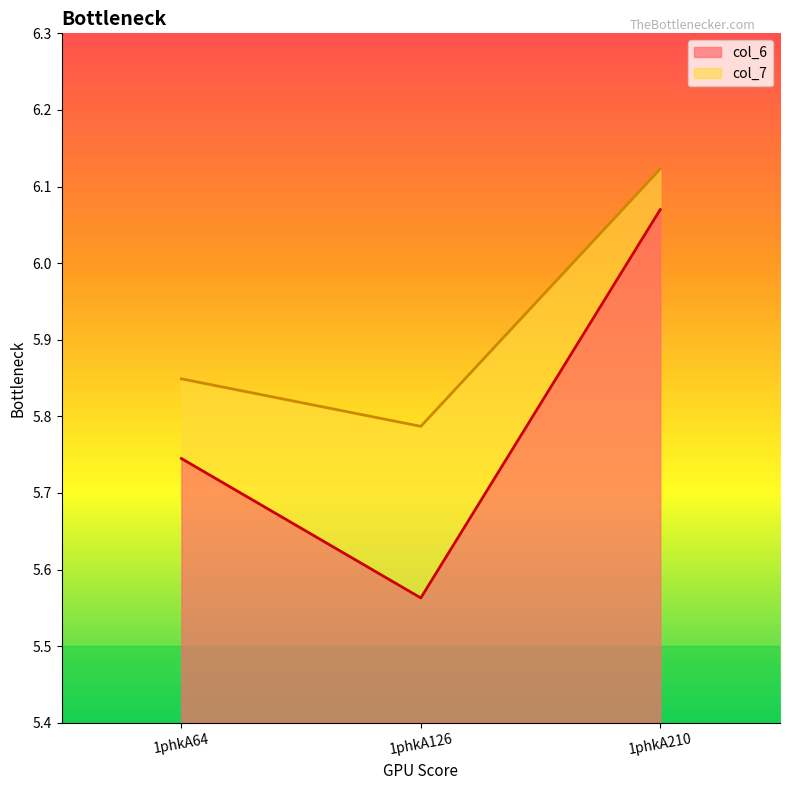

What is the difference between the col_7 values at 1phkA210 and 1phkA64?

0.3